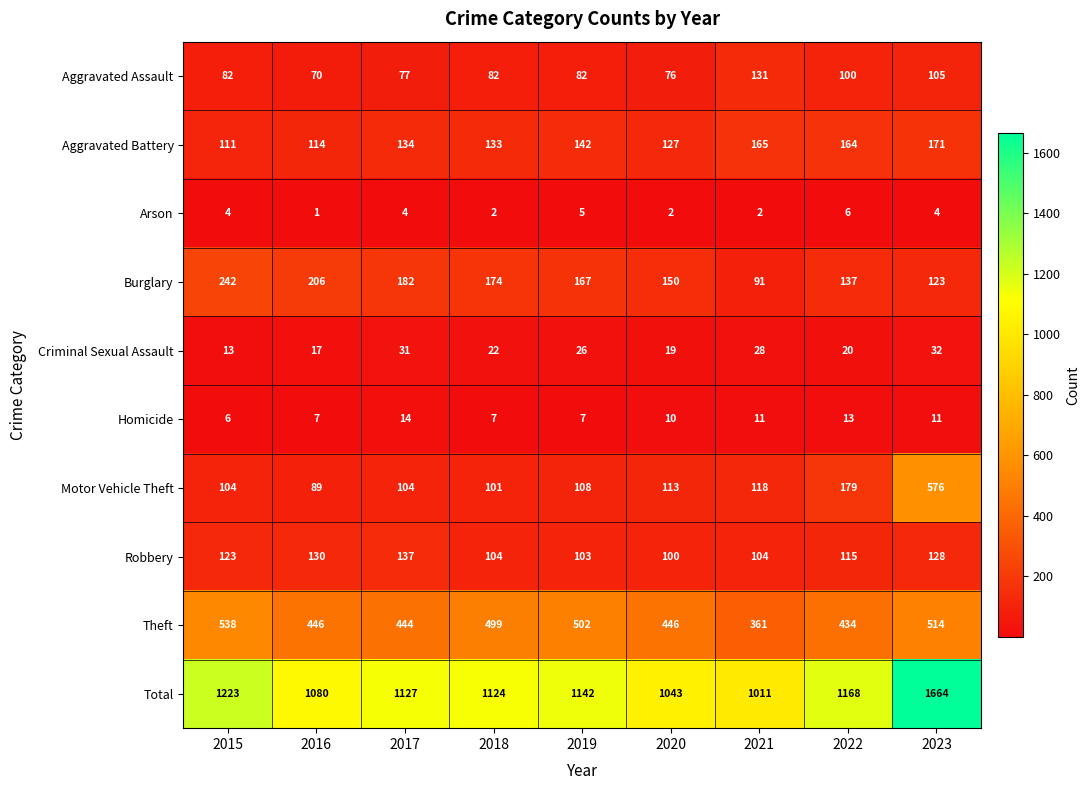

What is the spread (max minus min) of values at 2016?

1079